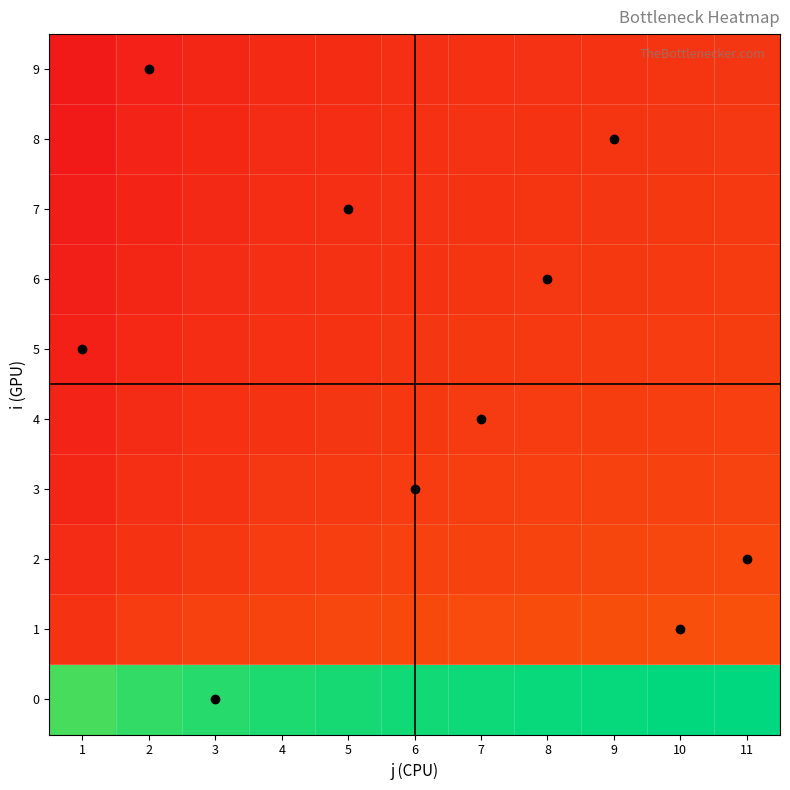

Reading right to left, what are all the values shown in this chart?

0: 11=1.0	10=1.0	9=1.0	8=1.0	7=1.0	6=1.0	5=1.0	4=1.0	3=0.9	2=0.9	1=0.9
1: 11=0.2	10=0.2	9=0.2	8=0.2	7=0.2	6=0.2	5=0.2	4=0.1	3=0.1	2=0.1	1=0.1
2: 11=0.2	10=0.2	9=0.1	8=0.1	7=0.1	6=0.1	5=0.1	4=0.1	3=0.1	2=0.1	1=0.1
3: 11=0.1	10=0.1	9=0.1	8=0.1	7=0.1	6=0.1	5=0.1	4=0.1	3=0.1	2=0.1	1=0.0
4: 11=0.1	10=0.1	9=0.1	8=0.1	7=0.1	6=0.1	5=0.1	4=0.1	3=0.1	2=0.1	1=0.0
5: 11=0.1	10=0.1	9=0.1	8=0.1	7=0.1	6=0.1	5=0.1	4=0.1	3=0.1	2=0.1	1=0.0
6: 11=0.1	10=0.1	9=0.1	8=0.1	7=0.1	6=0.1	5=0.1	4=0.1	3=0.1	2=0.0	1=0.0
7: 11=0.1	10=0.1	9=0.1	8=0.1	7=0.1	6=0.1	5=0.1	4=0.1	3=0.1	2=0.0	1=0.0
8: 11=0.1	10=0.1	9=0.1	8=0.1	7=0.1	6=0.1	5=0.1	4=0.1	3=0.0	2=0.0	1=0.0
9: 11=0.1	10=0.1	9=0.1	8=0.1	7=0.1	6=0.1	5=0.1	4=0.1	3=0.0	2=0.0	1=0.0